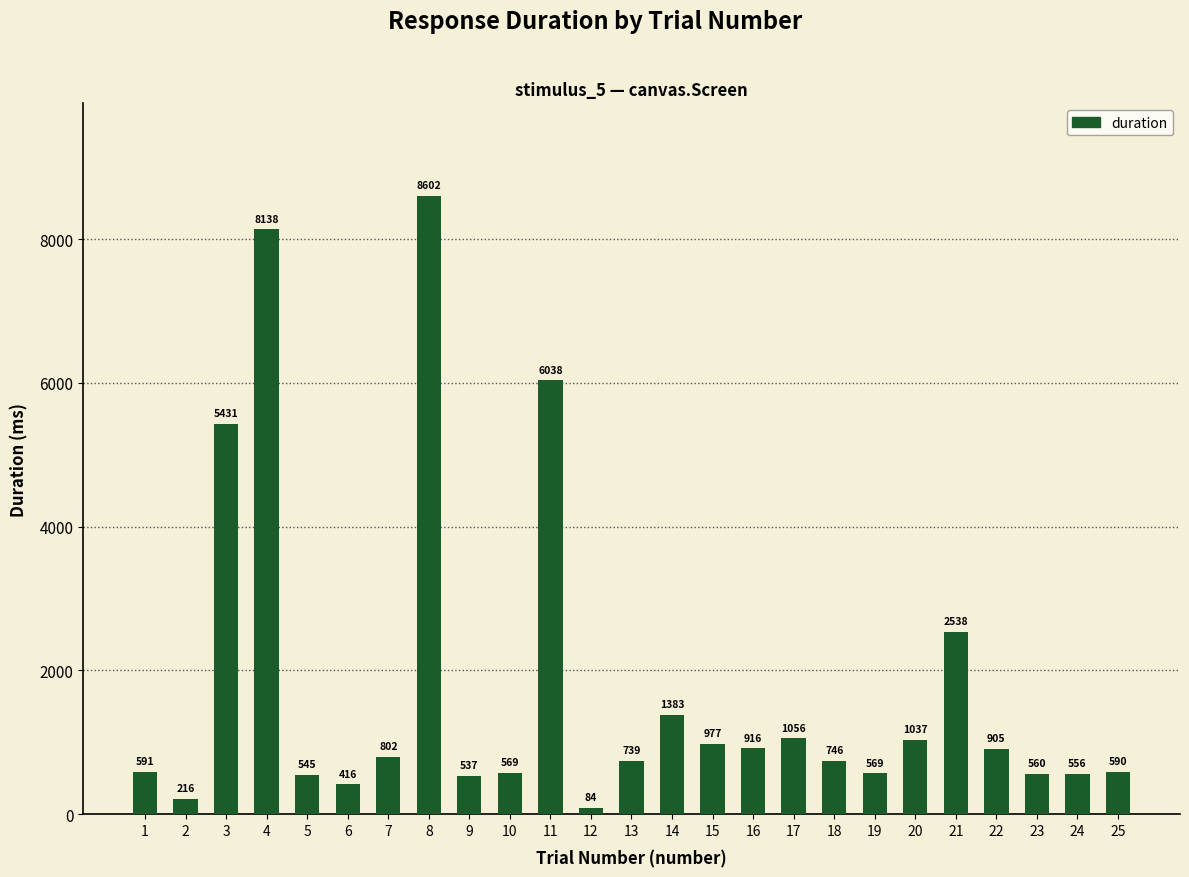

How many bars are there in total?

25